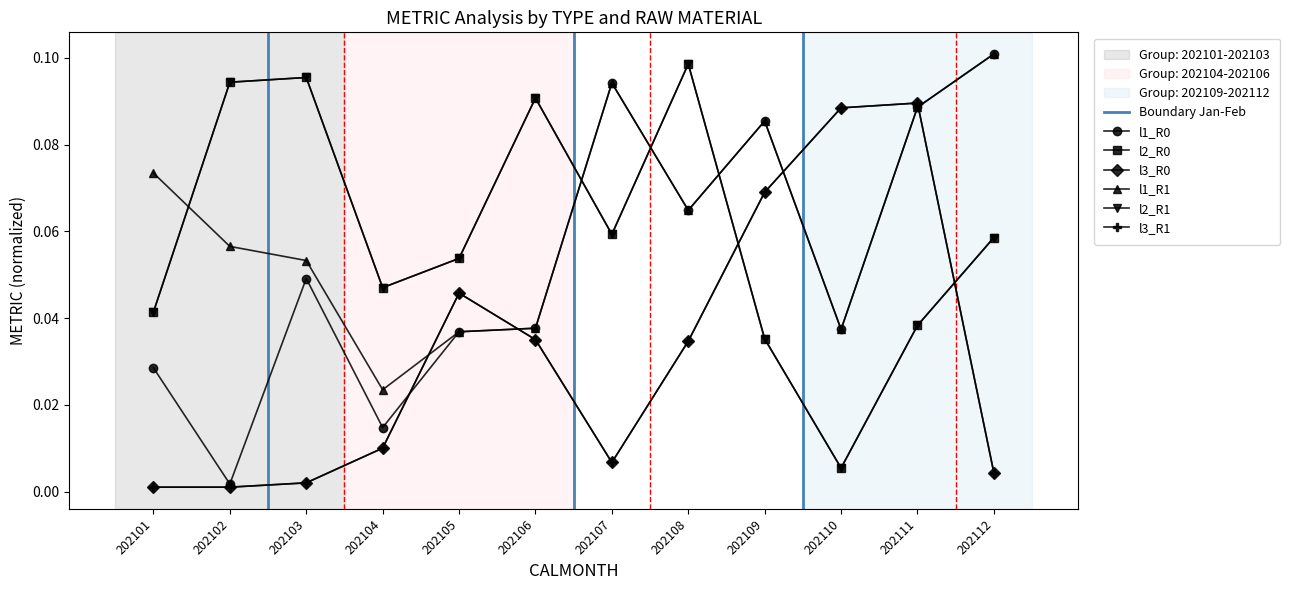

At which category does l1_R0 reach its first local peak?

202103